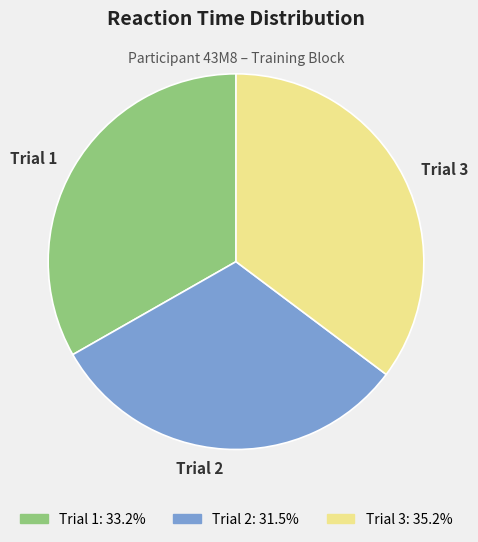

Which slice is the largest?

Trial 3